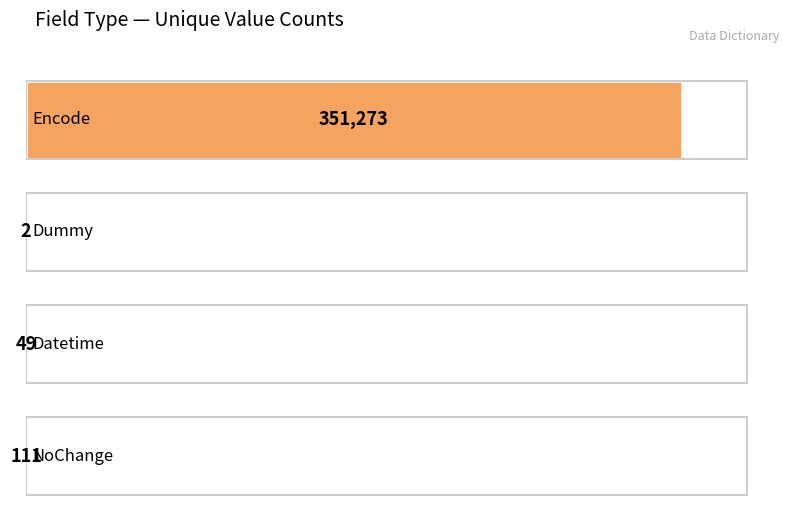

Are the bars grouped side by side (vs. stacked)?

No